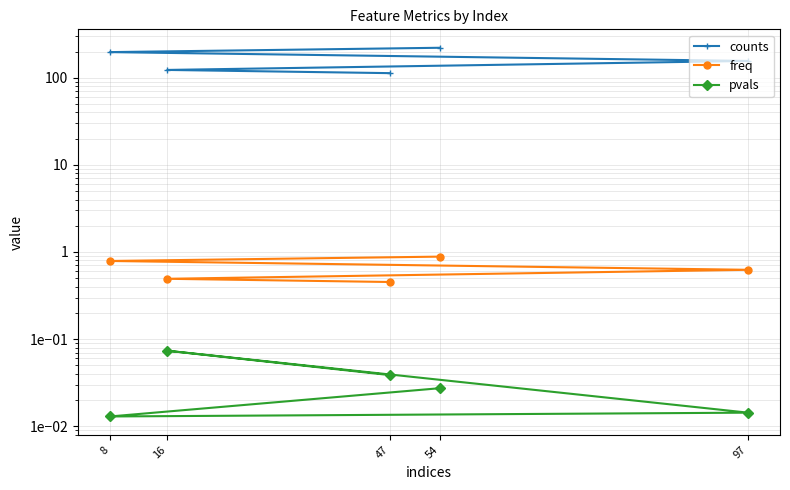

True or false: freq and counts intersect in this chart.

False